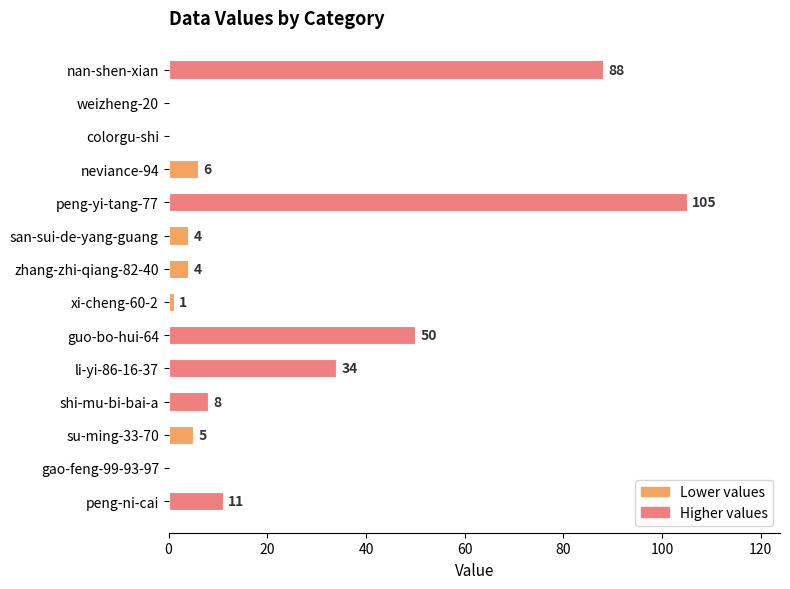

What is the sum of the values at zhang-zhi-qiang-82-40 and weizheng-20?

4